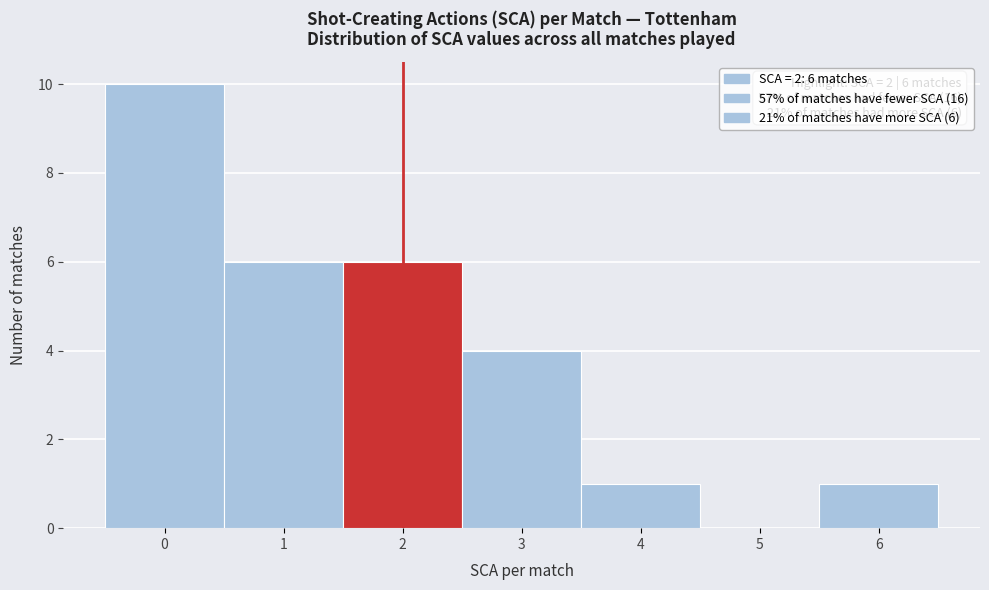

Which range on the x-axis has the tallest bar?

-0.5 to 0.5